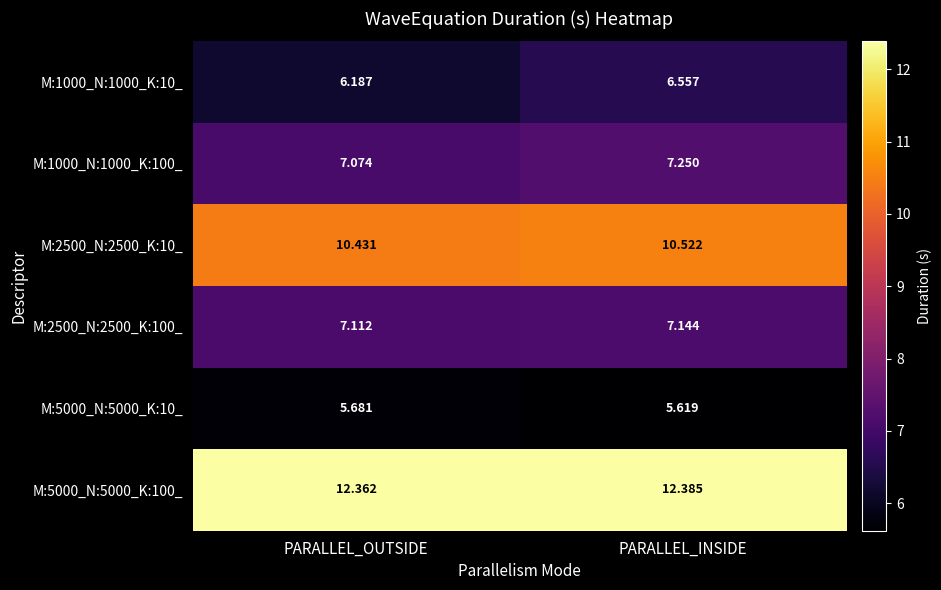

Which category has the highest value in the M:5000_N:5000_K:100_ series?

PARALLEL_INSIDE